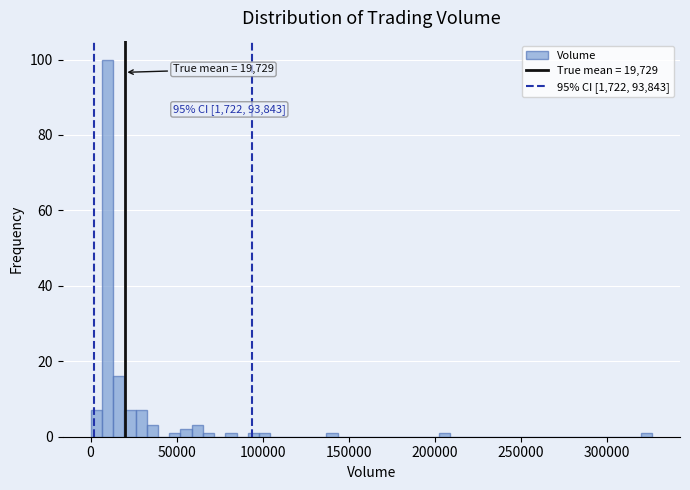

Around what value on the x-axis is the tallest bar? Give the approximate position of its centre, as read against the axis.

10000